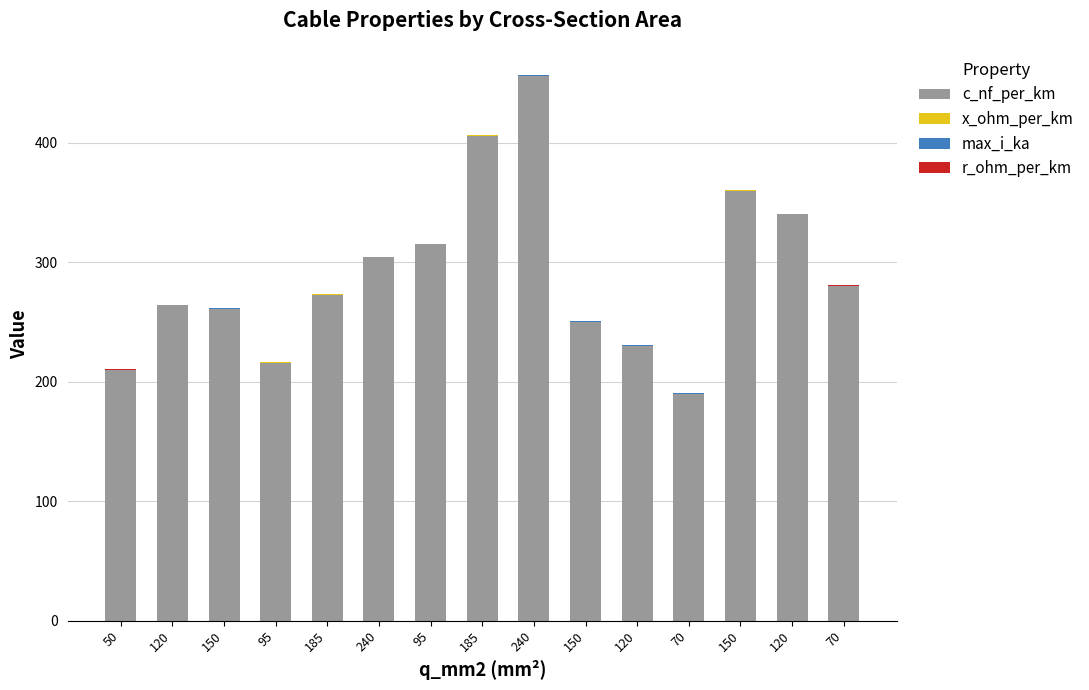

At 70, list the series in order from largest to smallest.

c_nf_per_km, r_ohm_per_km, max_i_ka, x_ohm_per_km